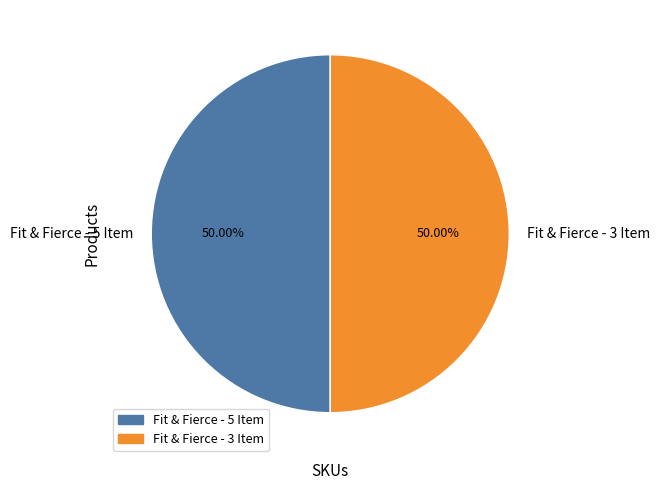

Approximately how many times larger is the value at Fit & Fierce - 3 Item compared to Fit & Fierce - 5 Item?

1.0